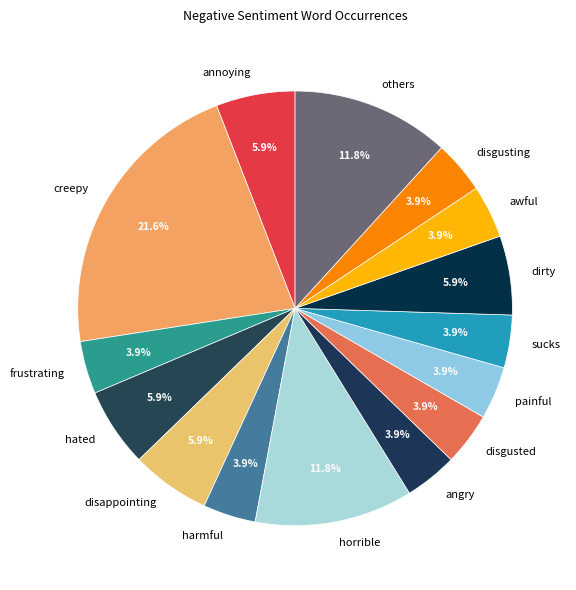

Does disappointing account for over 50% of the chart?

No